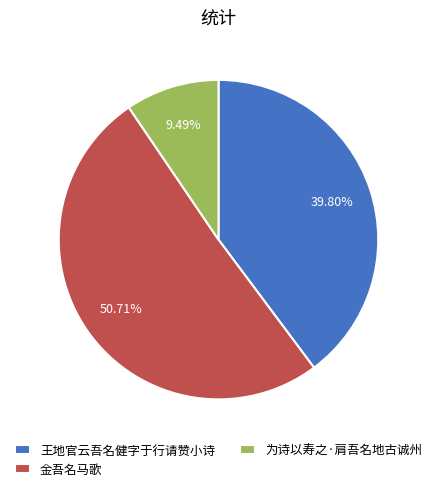

Combined, what portion of the pie is 金吾名马歌 and 王地官云吾名健字于行请赞小诗?

90.5%